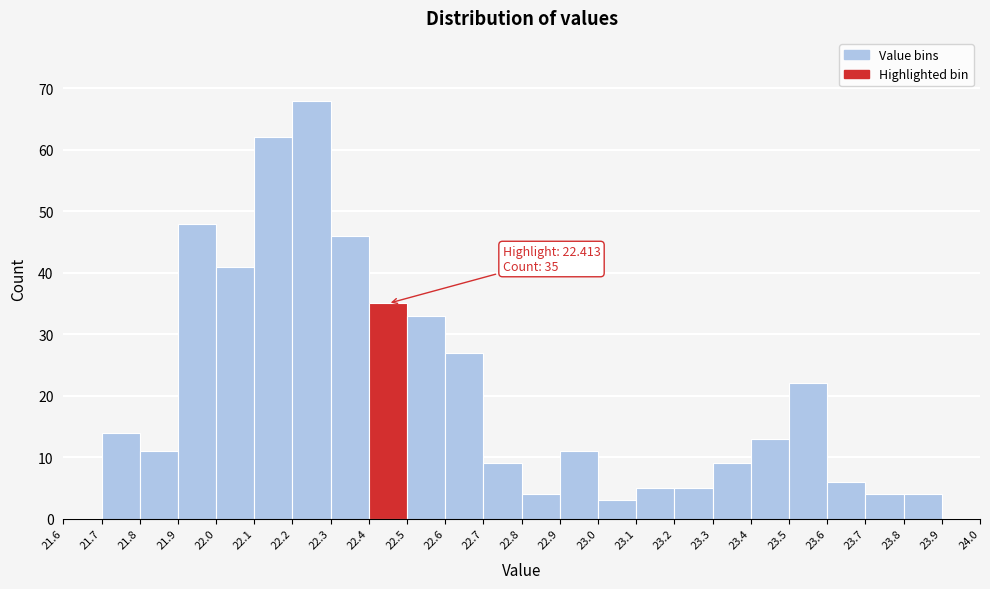

Which range on the x-axis has the tallest bar?

22.2 to 22.3